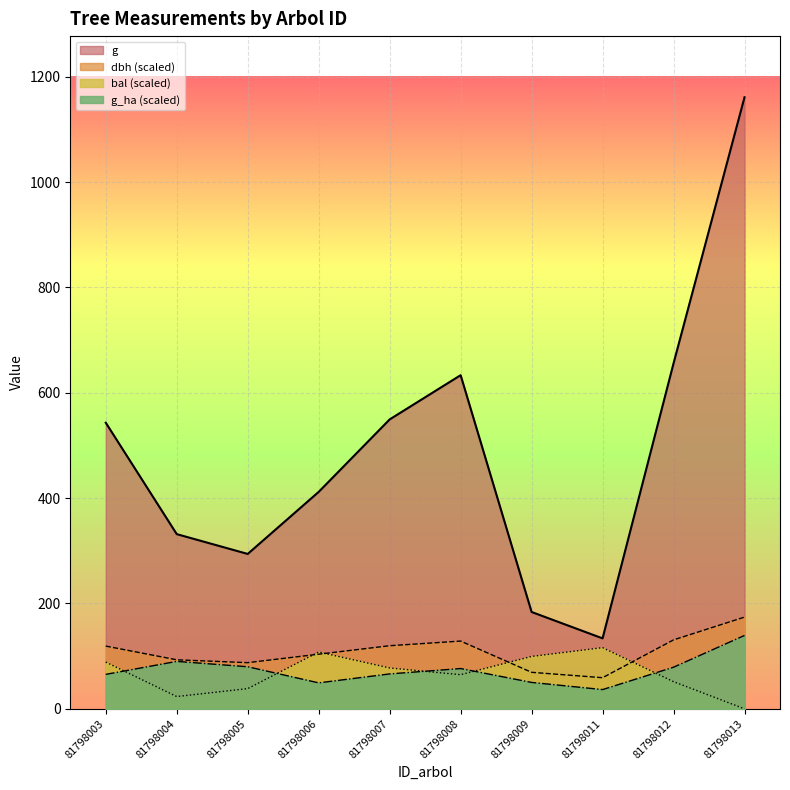

What are all the series names shown in the legend?

g, dbh (scaled), bal (scaled), g_ha (scaled)